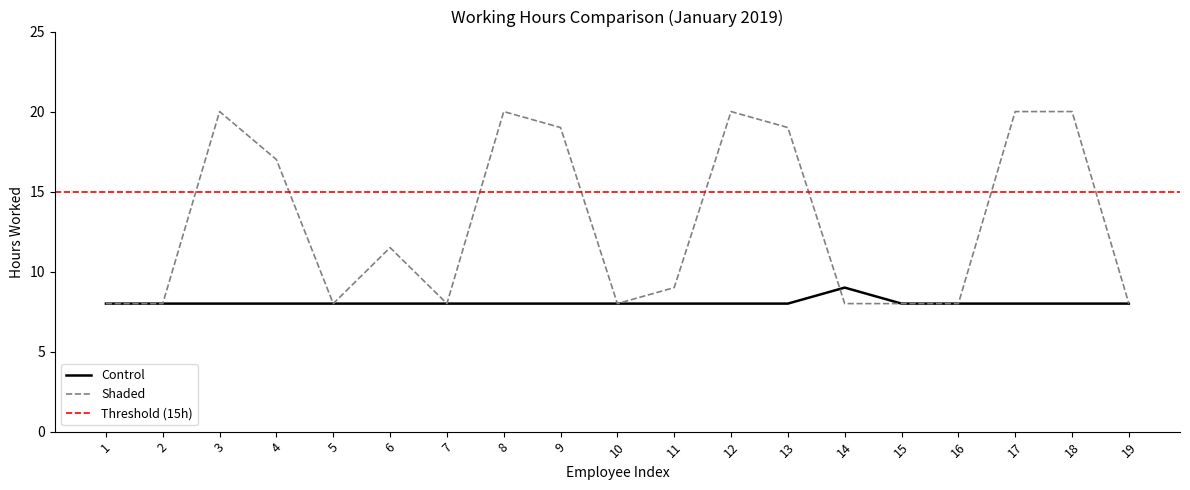

Reading left to right, list all the values displayed in this chart.

Control: 1=8.0	2=8.0	3=8.0	4=8.0	5=8.0	6=8.0	7=8.0	8=8.0	9=8.0	10=8.0	11=8.0	12=8.0	13=8.0	14=9.0	15=8.0	16=8.0	17=8.0	18=8.0	19=8.0
Shaded: 1=8.0	2=8.0	3=20.0	4=17.0	5=8.0	6=11.5	7=8.0	8=20.0	9=19.0	10=8.0	11=9.0	12=20.0	13=19.0	14=8.0	15=8.0	16=8.0	17=20.0	18=20.0	19=8.0